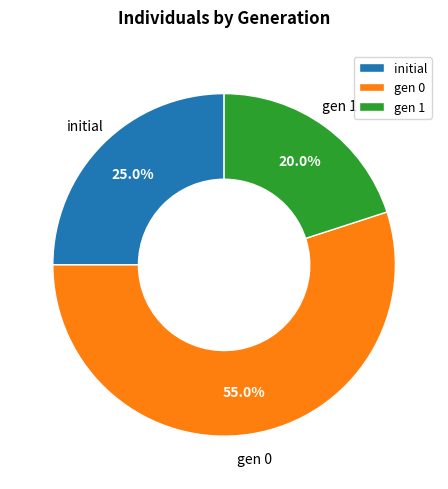

Count the number of slices in the pie.

3